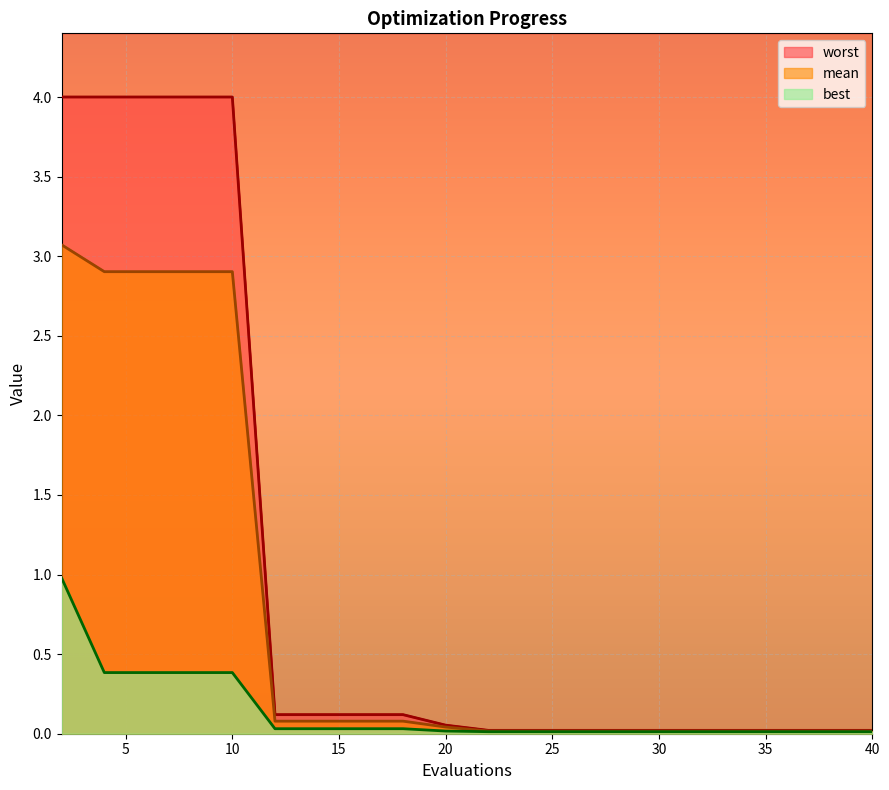

The value of mean at 20 is 0.0. True or false?

True